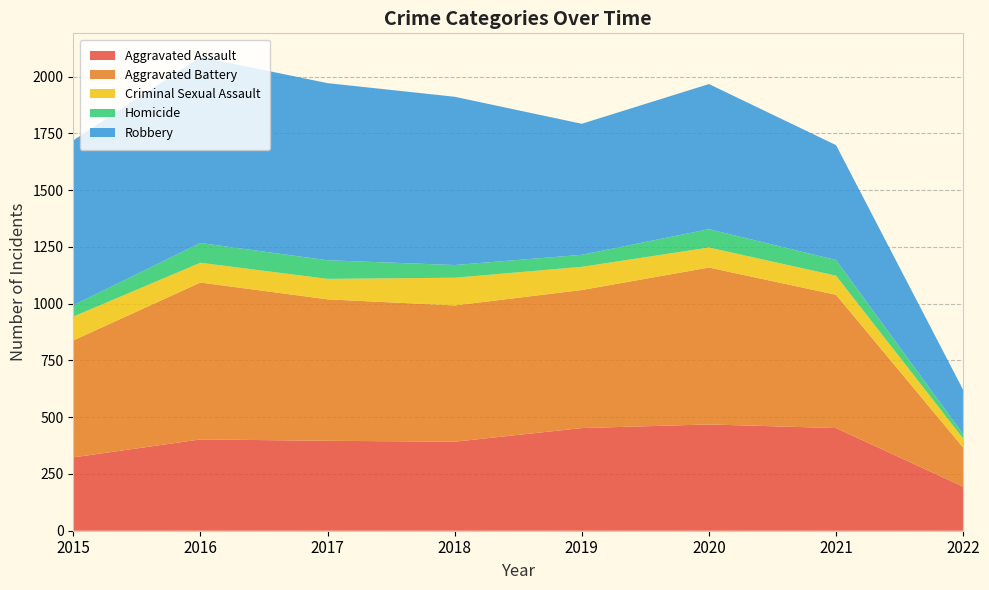

Reading left to right, extract all data points from this chart.

Aggravated Assault: 2015=323	2016=402	2017=396	2018=392	2019=452	2020=468	2021=452	2022=194
Aggravated Battery: 2015=515	2016=691	2017=623	2018=600	2019=608	2020=691	2021=587	2022=172
Criminal Sexual Assault: 2015=105	2016=87	2017=90	2018=122	2019=102	2020=88	2021=84	2022=40
Homicide: 2015=50	2016=87	2017=82	2018=56	2019=53	2020=81	2021=69	2022=19
Robbery: 2015=726	2016=819	2017=780	2018=741	2019=577	2020=639	2021=506	2022=195